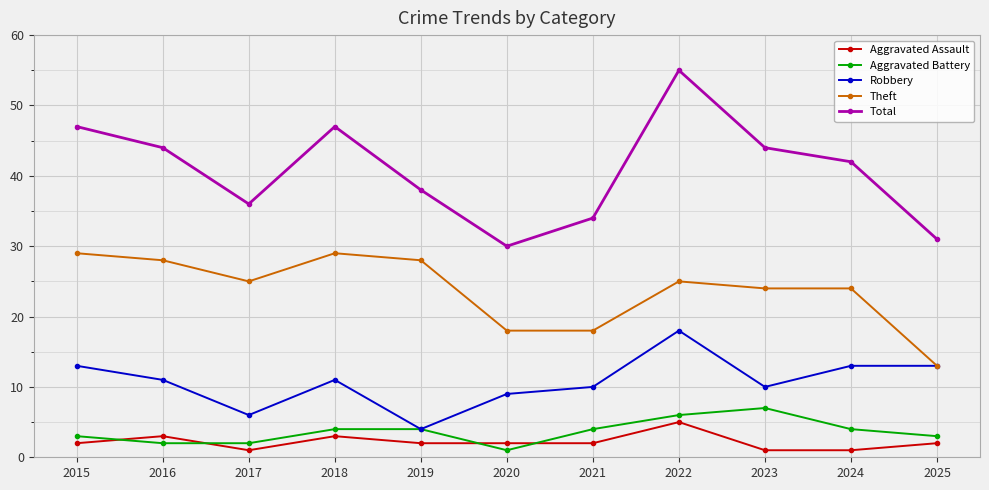

Which category has the highest value across all series?

2022